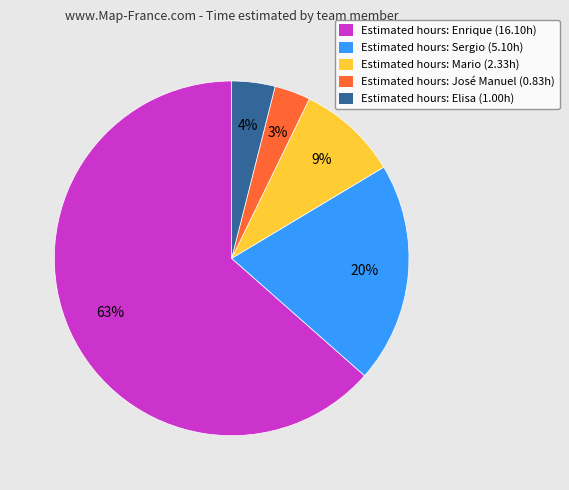

Which has a higher value, Estimated hours: José Manuel (0.83h) or Estimated hours: Mario (2.33h)?

Estimated hours: Mario (2.33h)